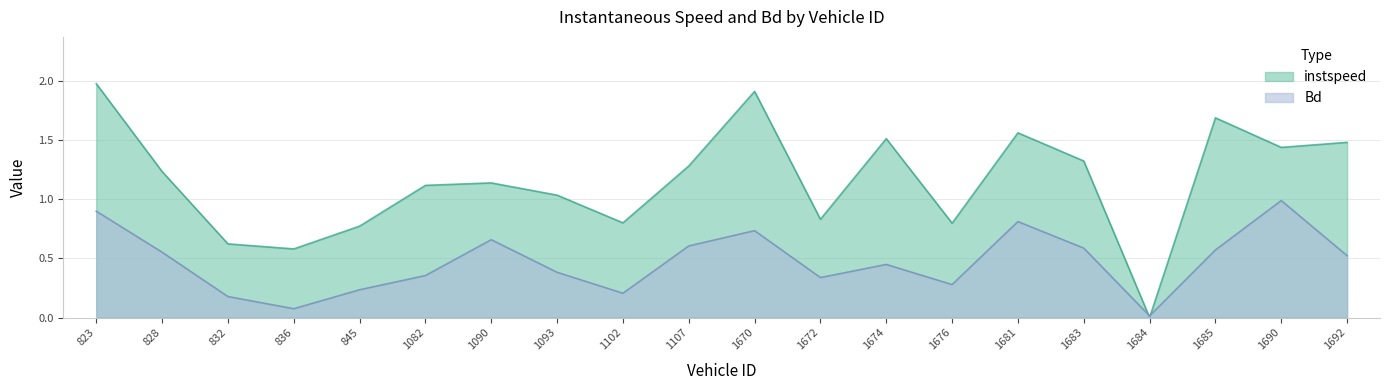

At which label does instspeed first exceed 1?

823